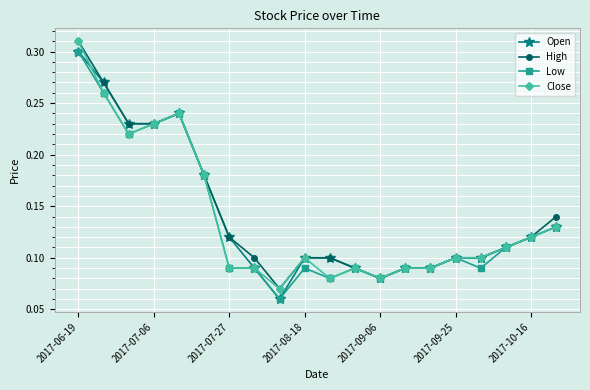

At how many categories does at least one series exceed 0?

20